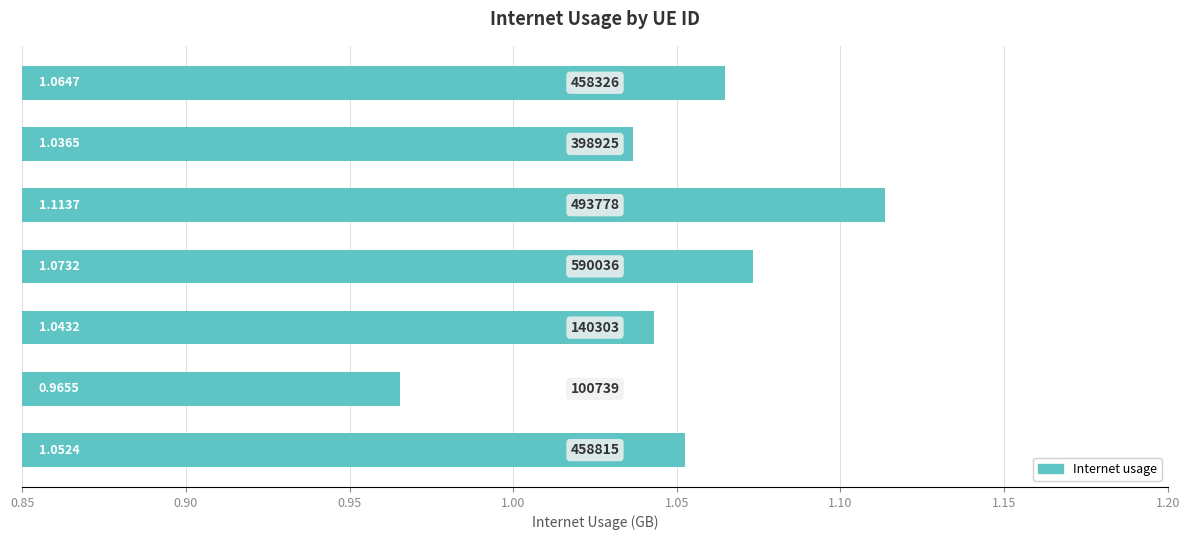

Does the chart contain stacked bars?

No